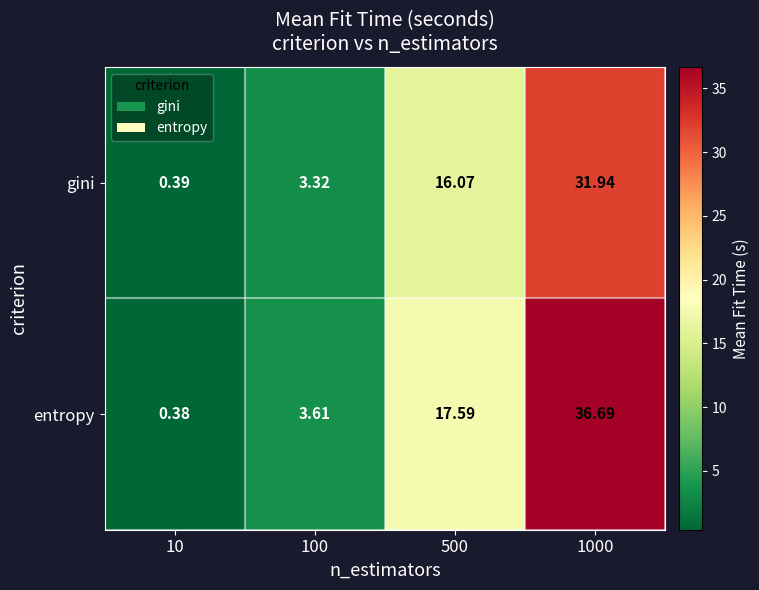

What is the total value across all series at 100?

6.9